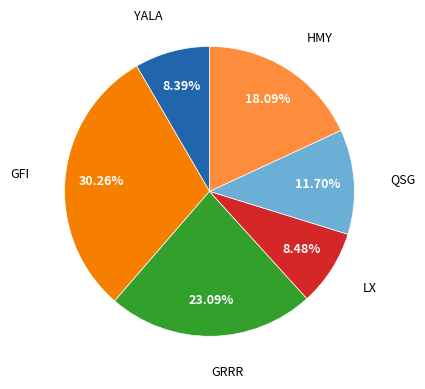

To the nearest percent, what is the difference between the largest and smallest slice percentages?

22%